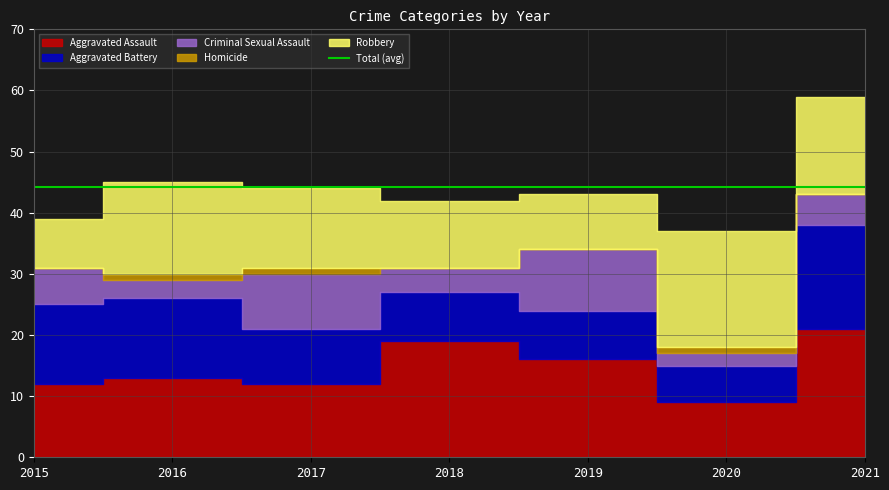

What is the value of the Aggravated Assault point at the 4th from the left?

19